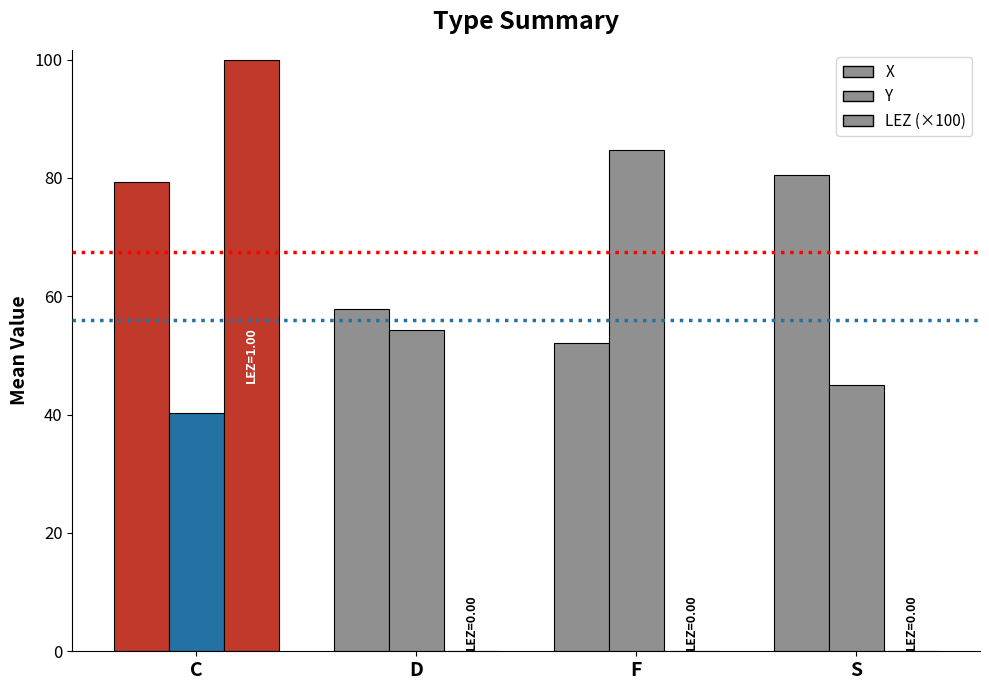

What is the value of the Y bar at the 3rd from the left?

84.7